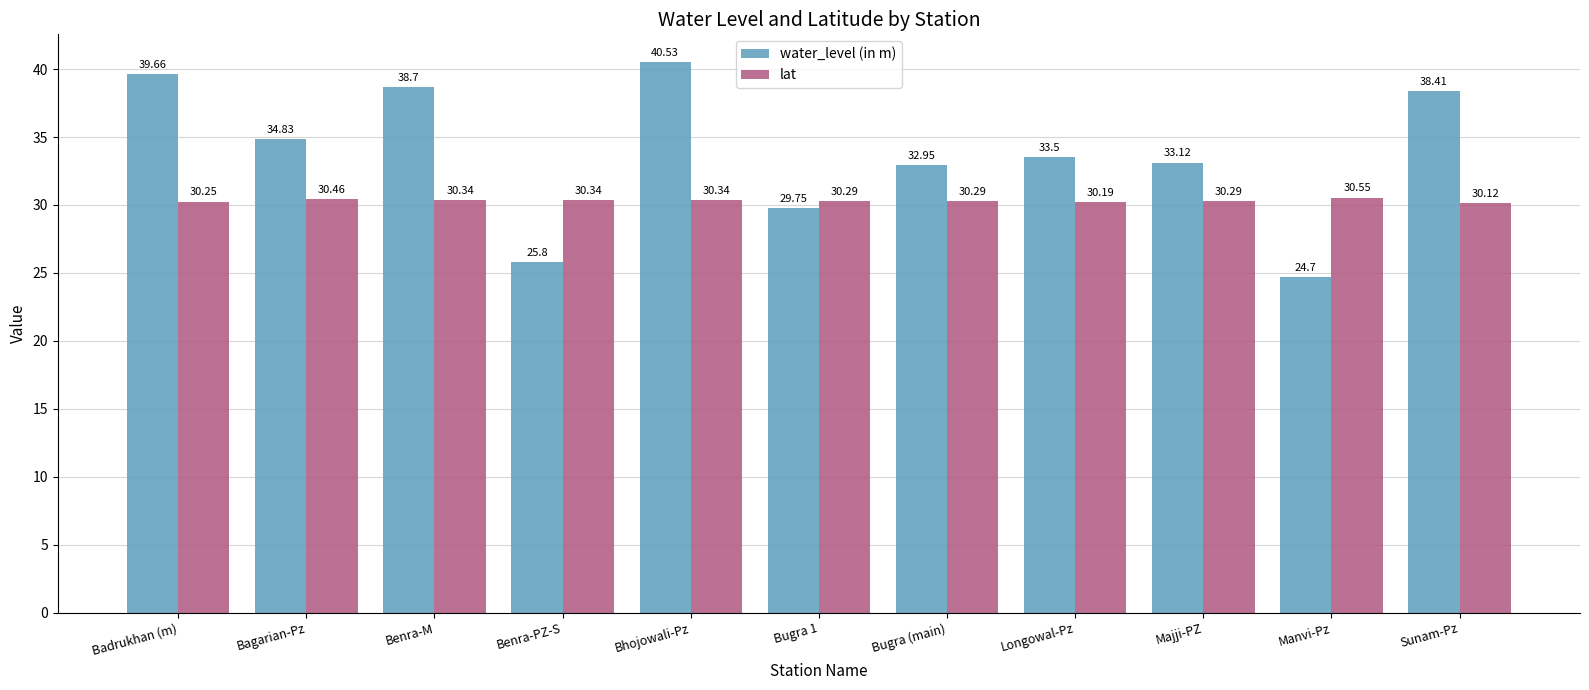

List the series in order of their peak value, lowest first.

lat, water_level (in m)